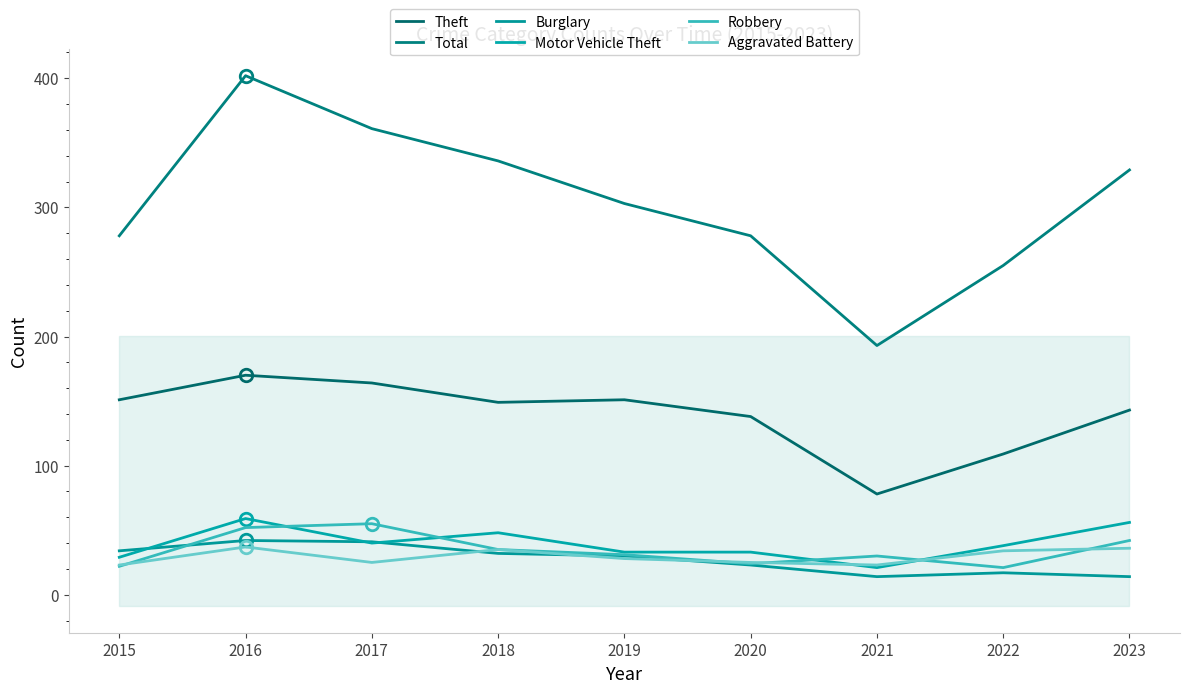

True or false: Total and Theft intersect in this chart.

False